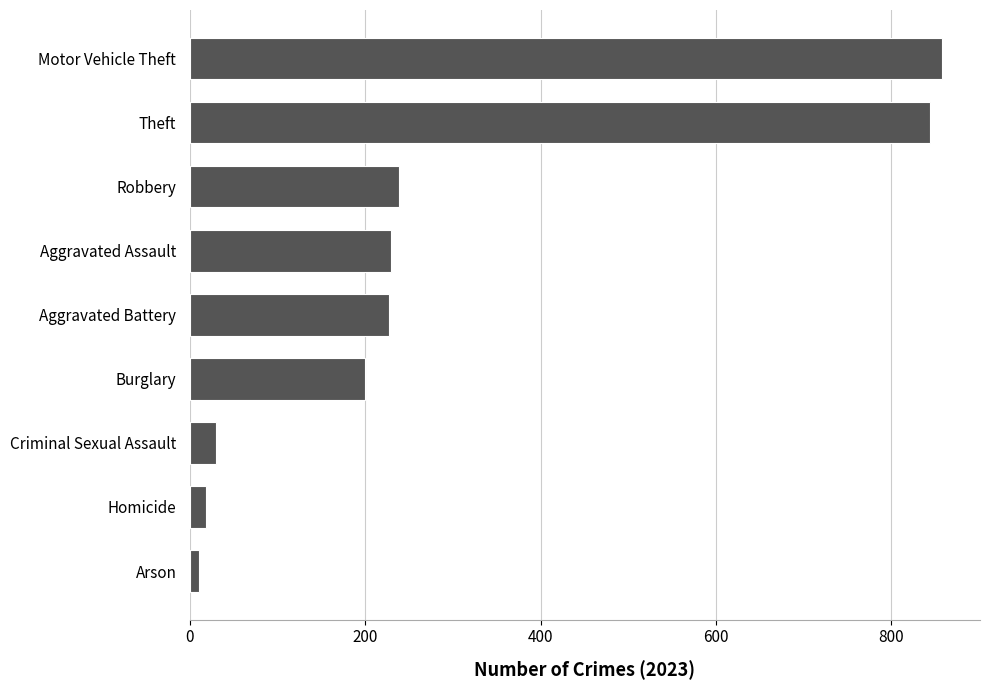

The value at Theft is 1315. True or false?

False